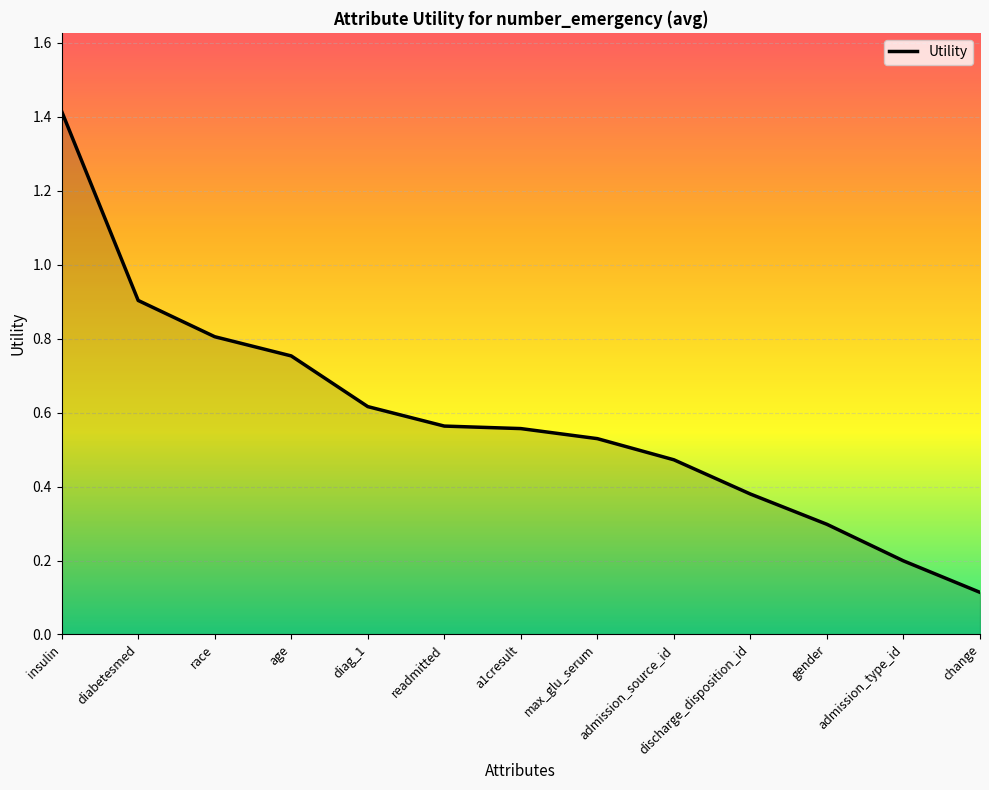

Is it true that the value at diag_1 is 0.6?

True